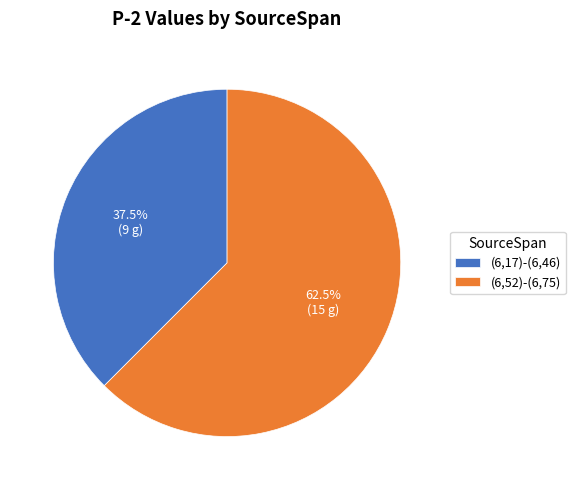

Approximately how many times larger is the value at (6,52)-(6,75) compared to (6,17)-(6,46)?

1.7